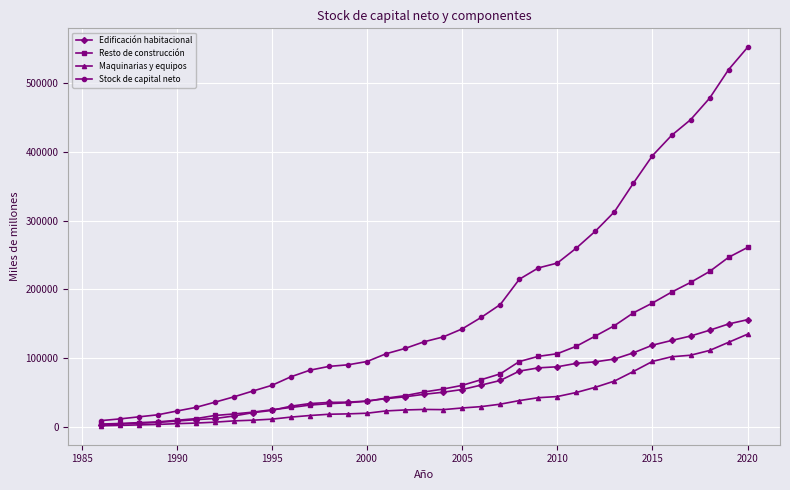

Which series has the widest spread of values?

Stock de capital neto